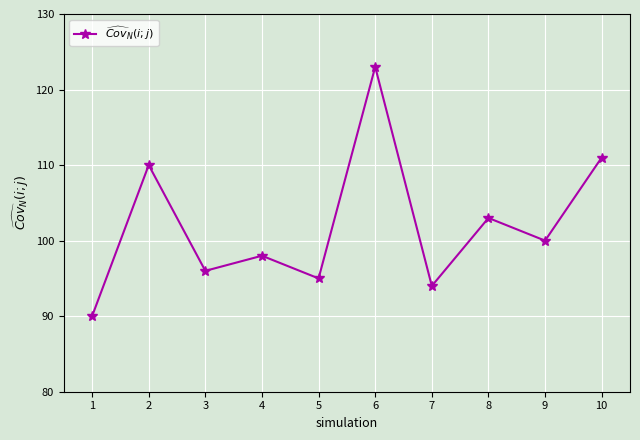

Reading right to left, what are all the values shown in this chart?

111	100	103	94	123	95	98	96	110	90